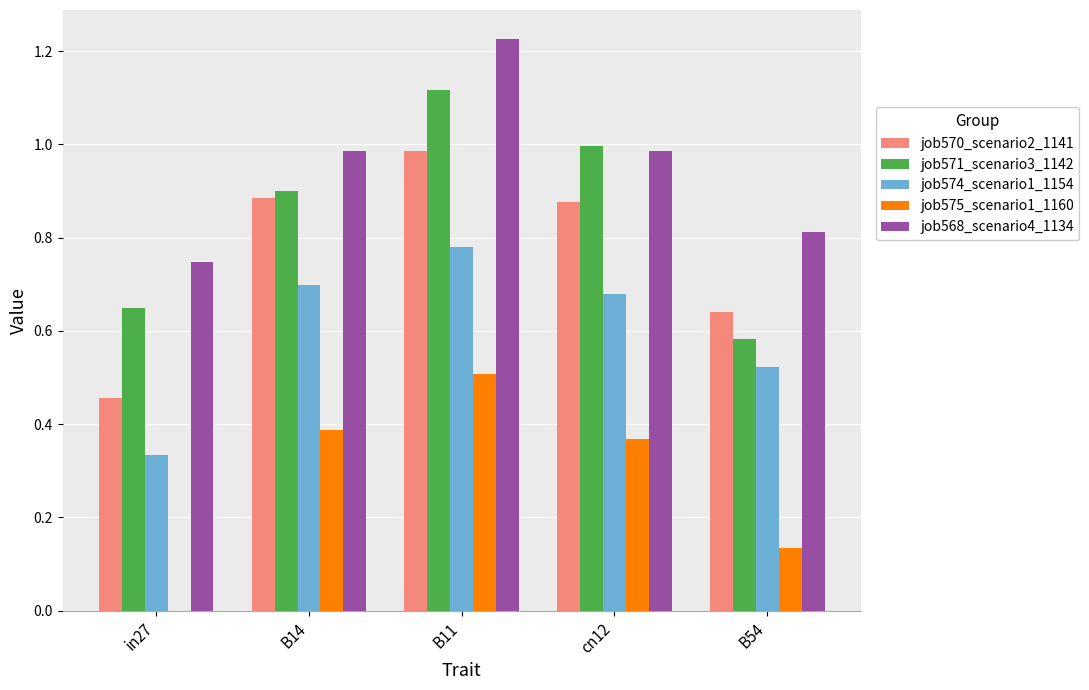

How many groups of bars are there?

5